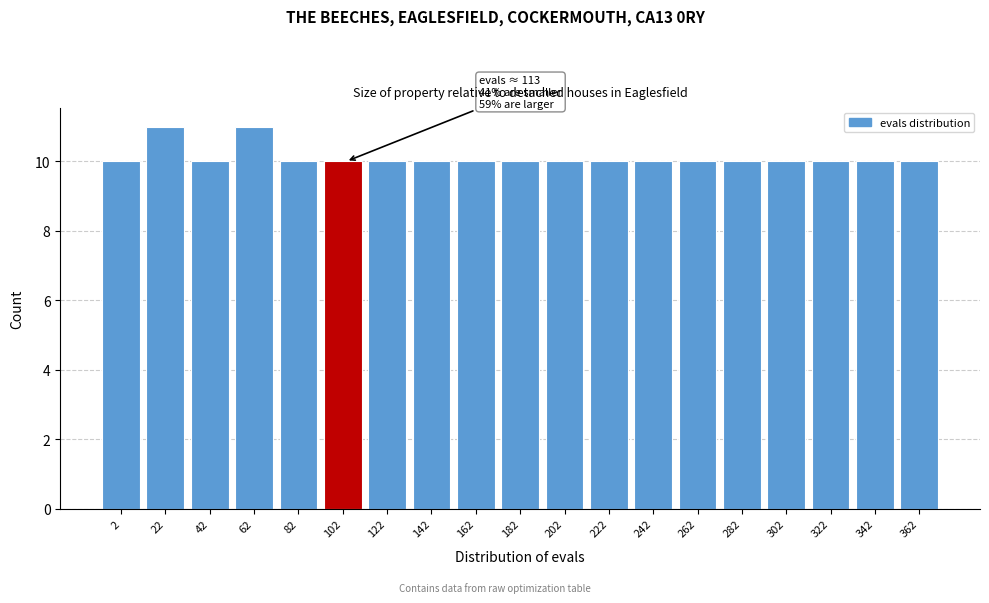

Reading left to right, what are all the values shown in this chart?

2=10	22=11	42=10	62=11	82=10	102=10	122=10	142=10	162=10	182=10	202=10	222=10	242=10	262=10	282=10	302=10	322=10	342=10	362=10